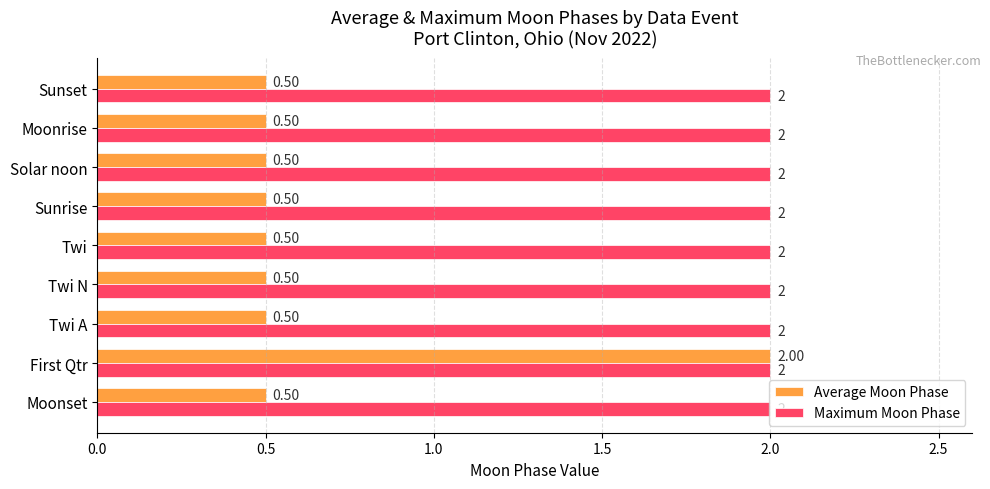

Which series has the widest spread of values?

Average Moon Phase